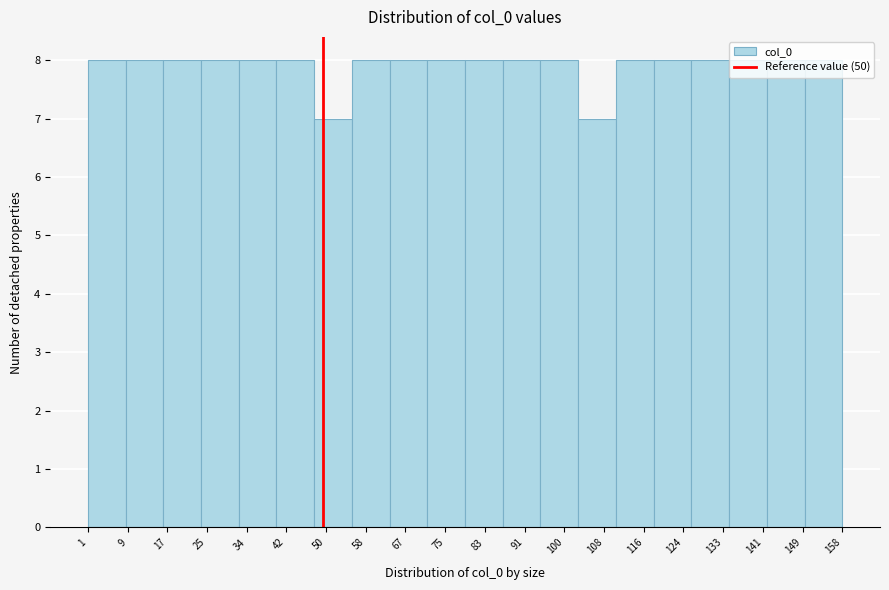

Reading left to right, list every bar in this chart as the range it spans on the x-axis followed by its height. Neither the bar edges nor the heights are printed on the chart, so give them approximately, as read against the axes.

1 to 9: 8
9 to 17: 8
17 to 25: 8
25 to 32: 8
32 to 40: 8
40 to 48: 8
48 to 56: 7
56 to 64: 8
64 to 72: 8
72 to 80: 8
80 to 87: 8
87 to 95: 8
95 to 103: 8
103 to 111: 7
111 to 119: 8
119 to 127: 8
127 to 134: 8
134 to 142: 8
142 to 150: 8
150 to 158: 8